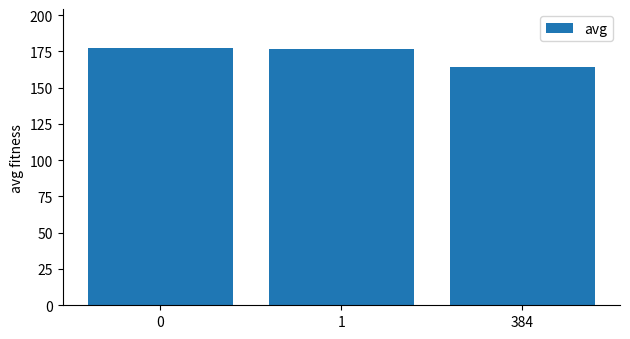

What is the sum of the values at 0 and 384?

341.6